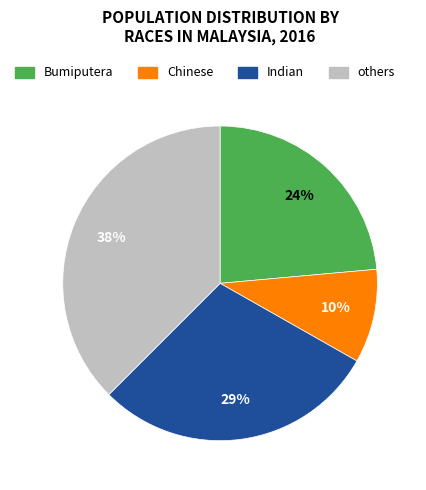

To the nearest percent, what is the average slice percentage?

25%